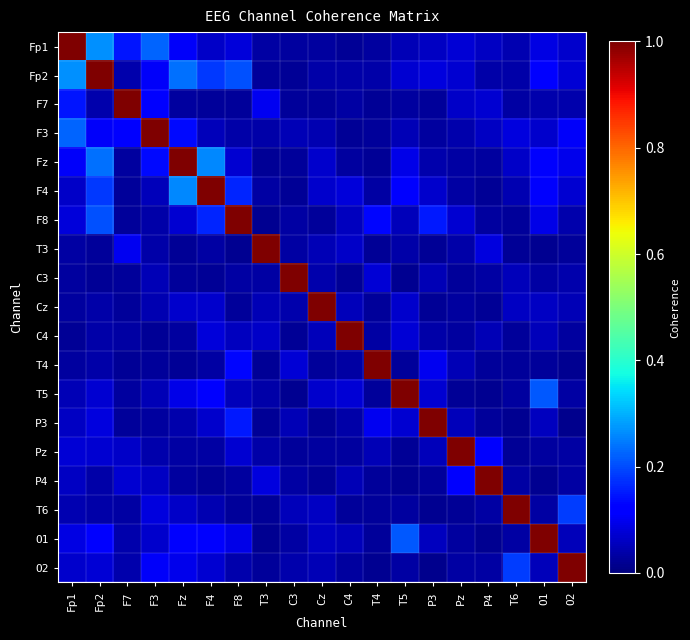

At how many categories does at least one series exceed 0?

19